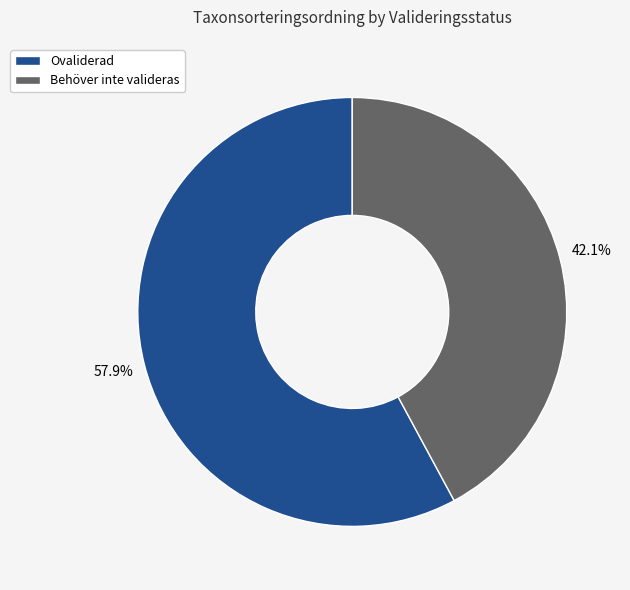

To the nearest percent, what is the average slice percentage?

50%